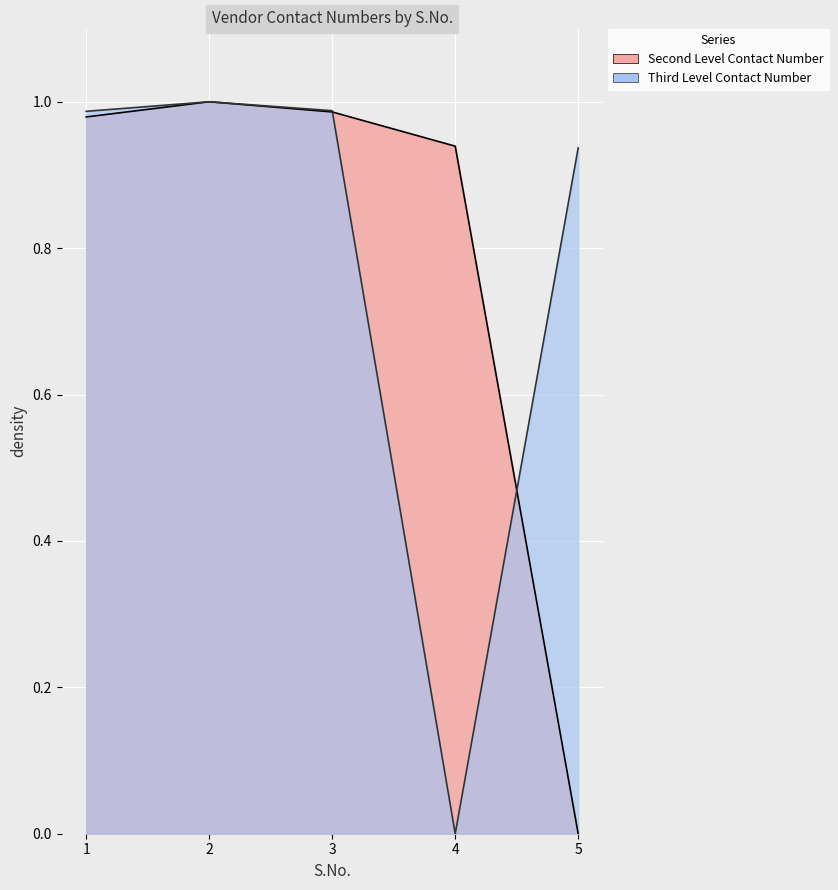

Reading left to right, list all the values displayed in this chart.

Second Level Contact Number: 1=1.0	2=1.0	3=1.0	4=0.9	5=0.0
Third Level Contact Number: 1=1.0	2=1.0	3=1.0	4=0.0	5=0.9